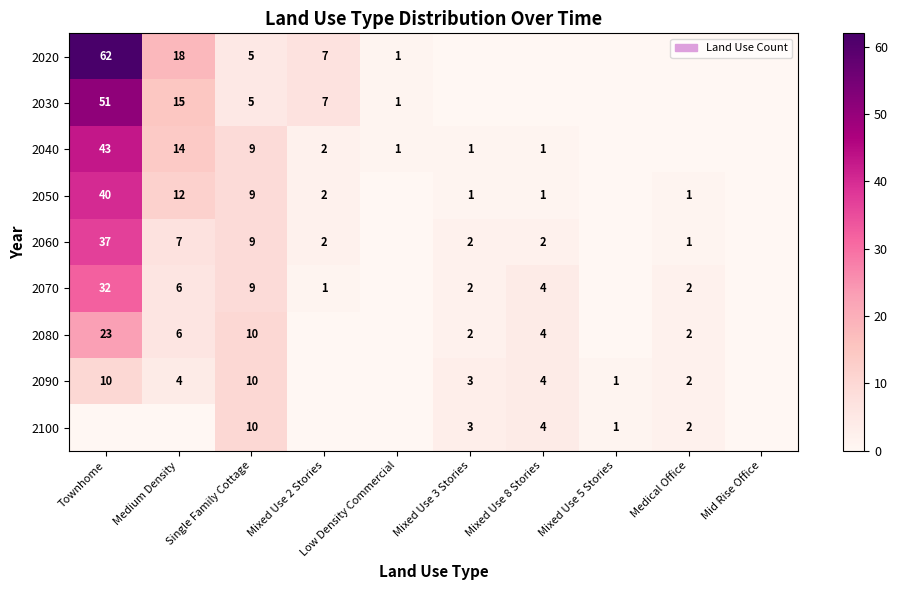

What is the difference between the 2040 values at Mixed Use 8 Stories and Townhome?

42